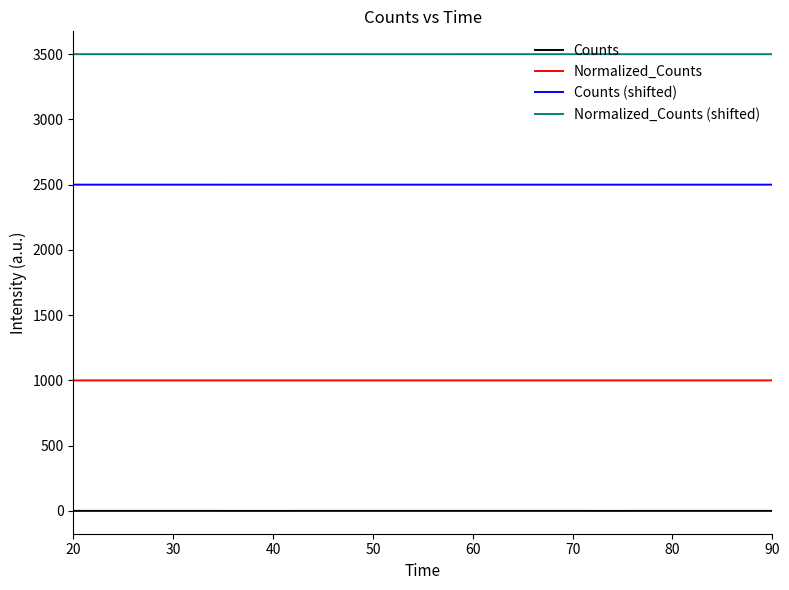

List the series in order of their overall mean, lowest first.

Counts, Normalized_Counts, Counts (shifted), Normalized_Counts (shifted)